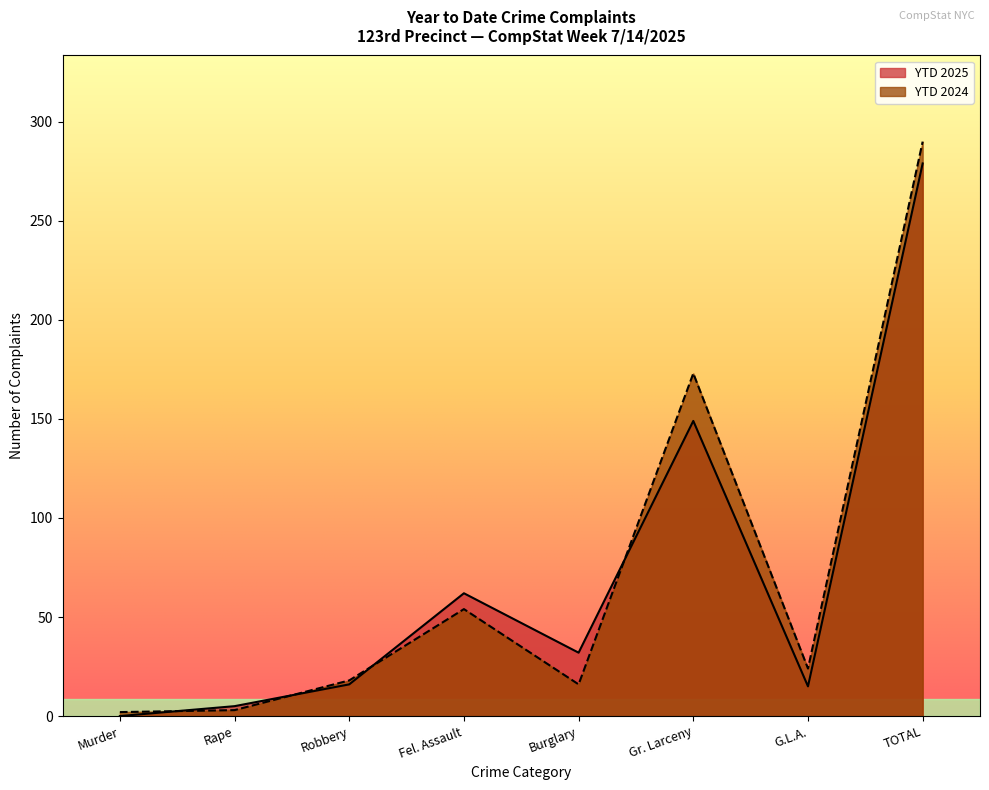

Is the value of YTD 2025 at G.L.A. greater than the value of YTD 2024 at TOTAL?

No